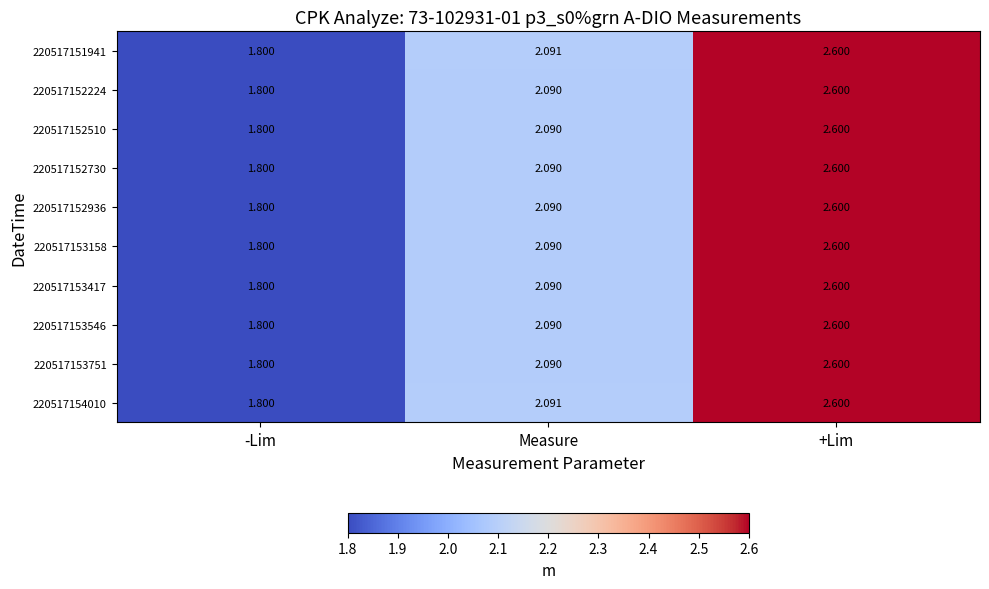

Which label corresponds to the smallest value in the chart?

-Lim